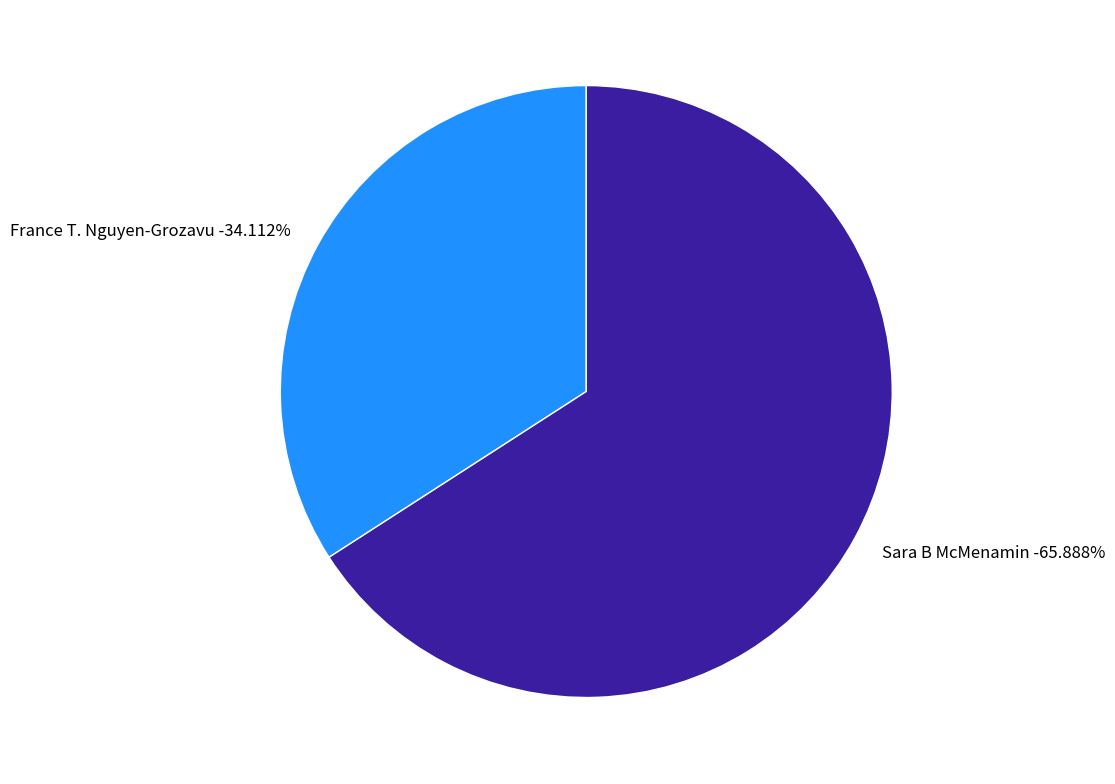

The Sara B McMenamin slice represents 55% of the pie. True or false?

False